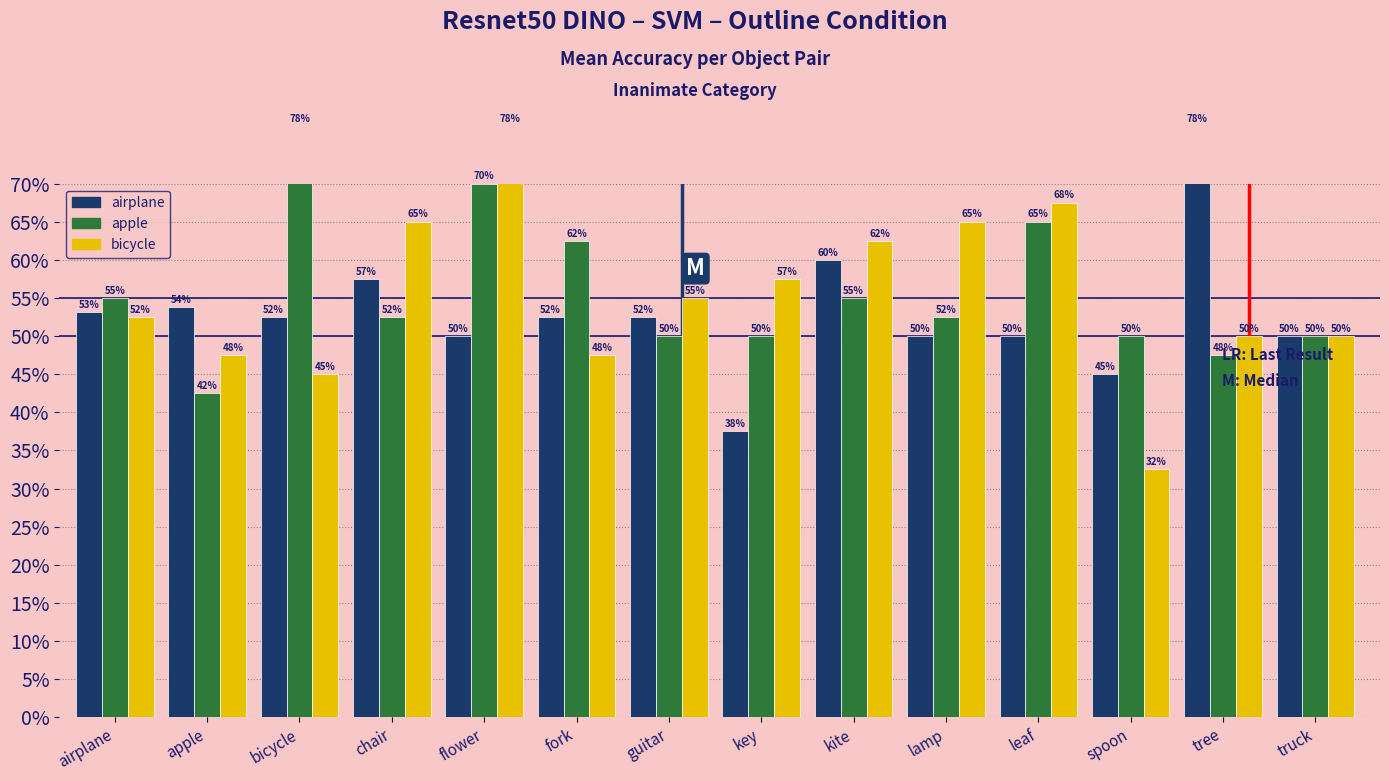

Which category has the highest value in the apple series?

bicycle